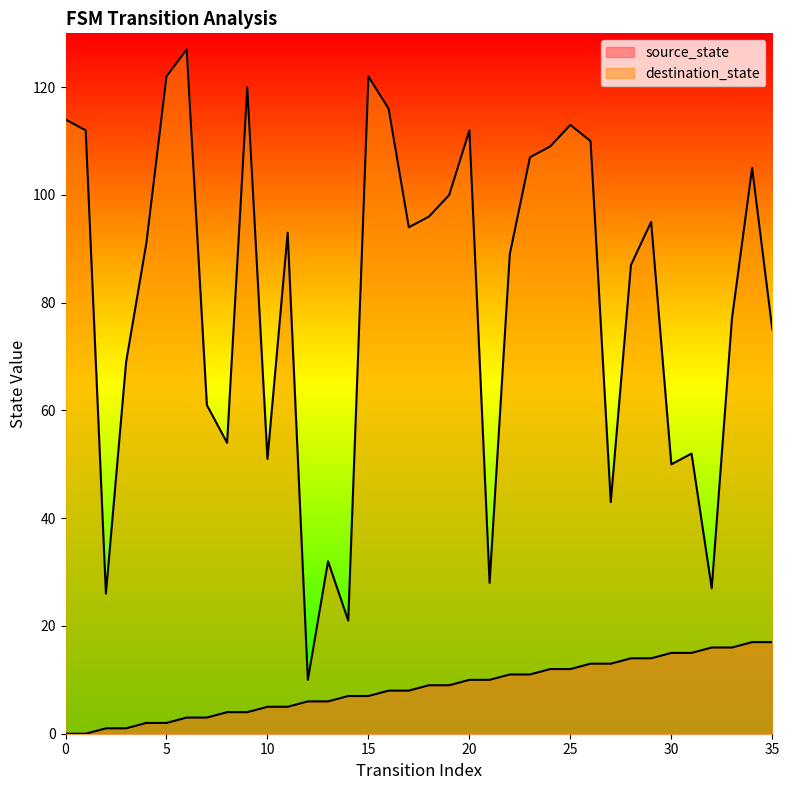

At which category is the sum across all series the highest?

6